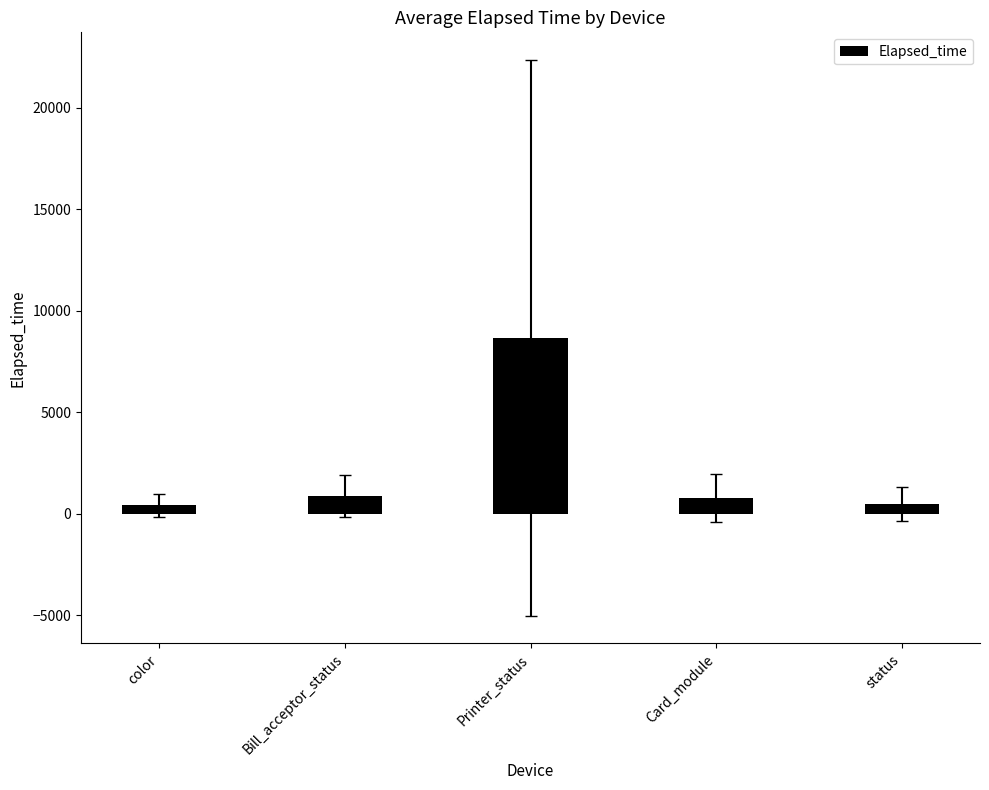

Does the chart contain stacked bars?

No